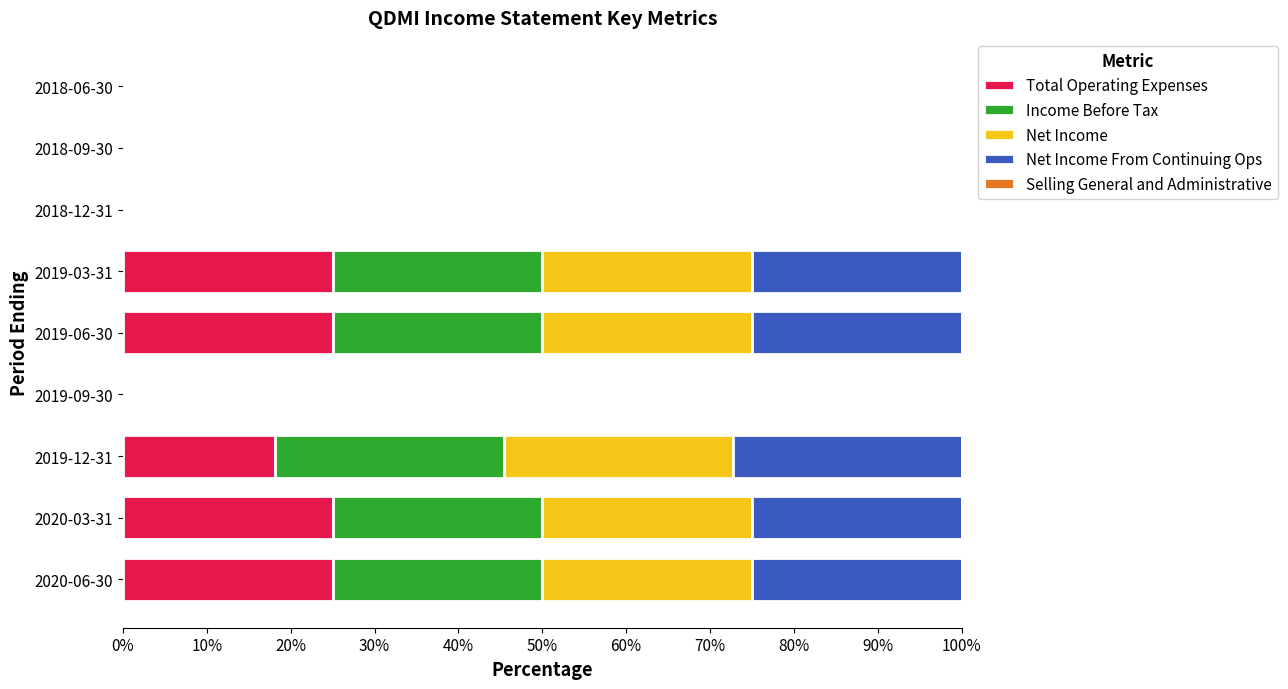

What is the sum of the Total Operating Expenses values at 2020-06-30 and 2018-09-30?

25.0